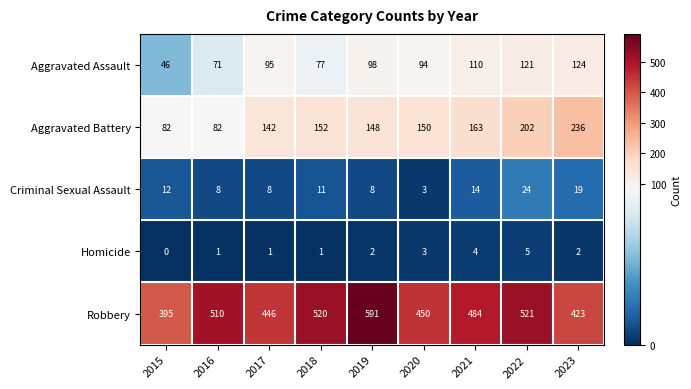

Rank the series by their maximum value, from lowest to highest.

Homicide, Criminal Sexual Assault, Aggravated Assault, Aggravated Battery, Robbery